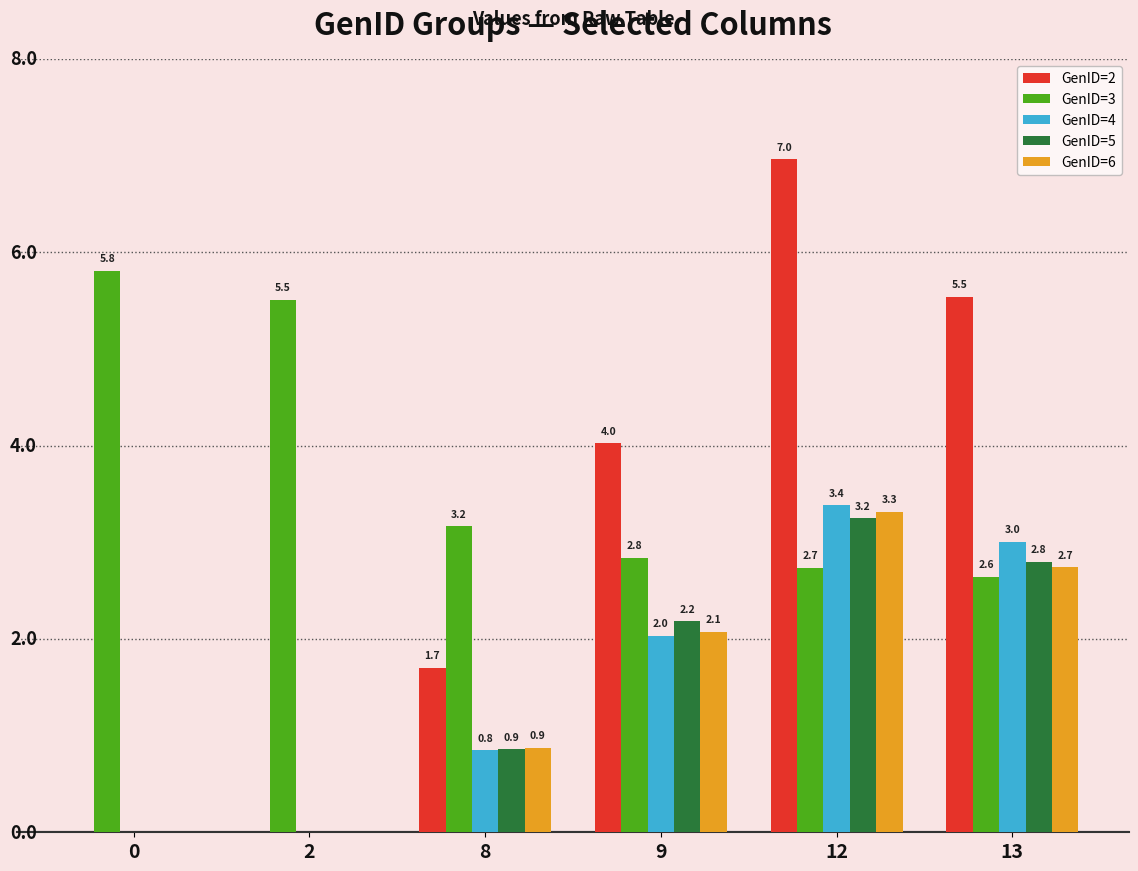

Between 8 and 12, which series saw the biggest shift?

GenID=2